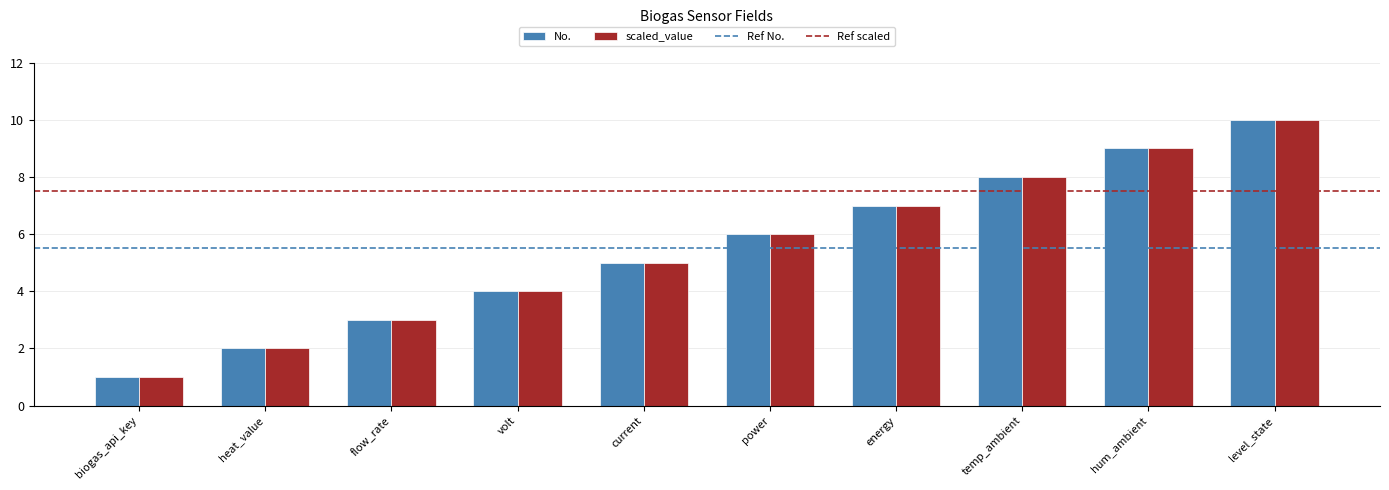

Reading left to right, what are all the values shown in this chart?

No.: 1	2	3	4	5	6	7	8	9	10
scaled_value: 1	2	3	4	5	6	7	8	9	10